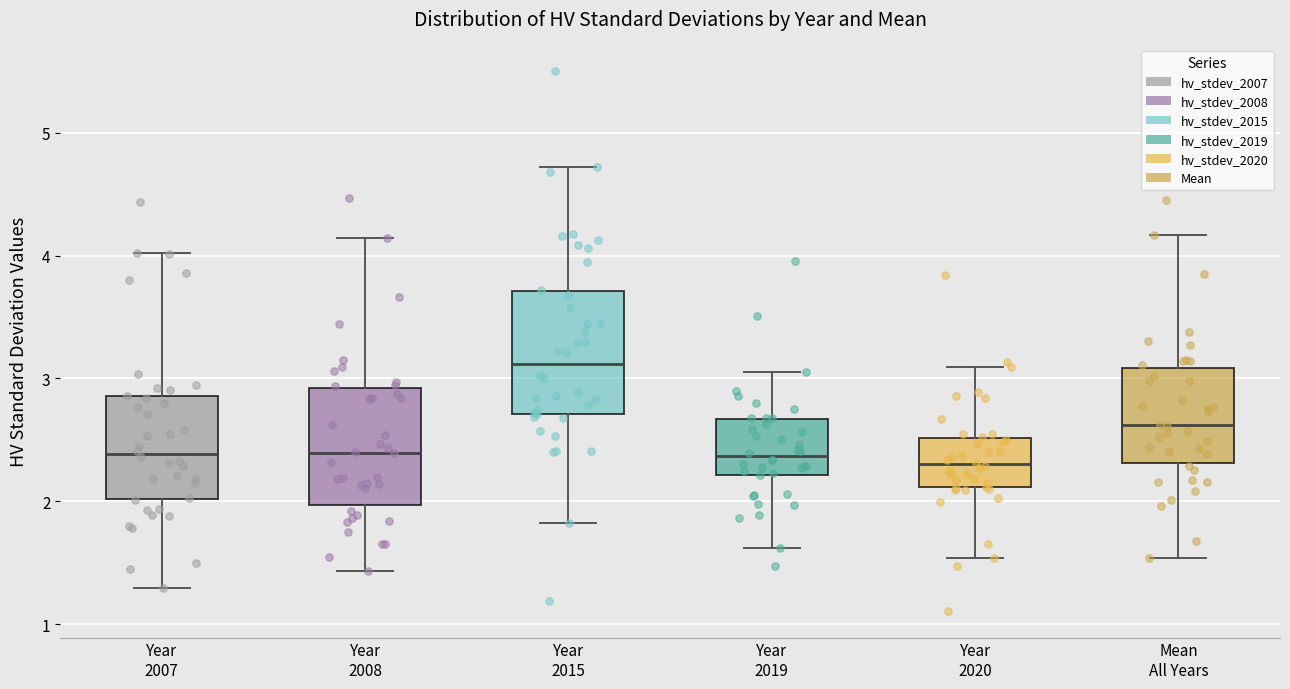

Reading left to right, read every box against the y-axis: the position of its median line, the range the box covers, and the ends of its whiskers. The values are not printed on the chart, so give them approximately, as read against the axis.

Year 2007: median 2.4, box 2.0 to 2.9, whiskers 1.3 to 4.0
Year 2008: median 2.4, box 2.0 to 2.9, whiskers 1.4 to 4.1
Year 2015: median 3.1, box 2.7 to 3.7, whiskers 1.8 to 4.7
Year 2019: median 2.4, box 2.2 to 2.7, whiskers 1.6 to 3.1
Year 2020: median 2.3, box 2.1 to 2.5, whiskers 1.5 to 3.1
Mean All Years: median 2.6, box 2.3 to 3.1, whiskers 1.5 to 4.2